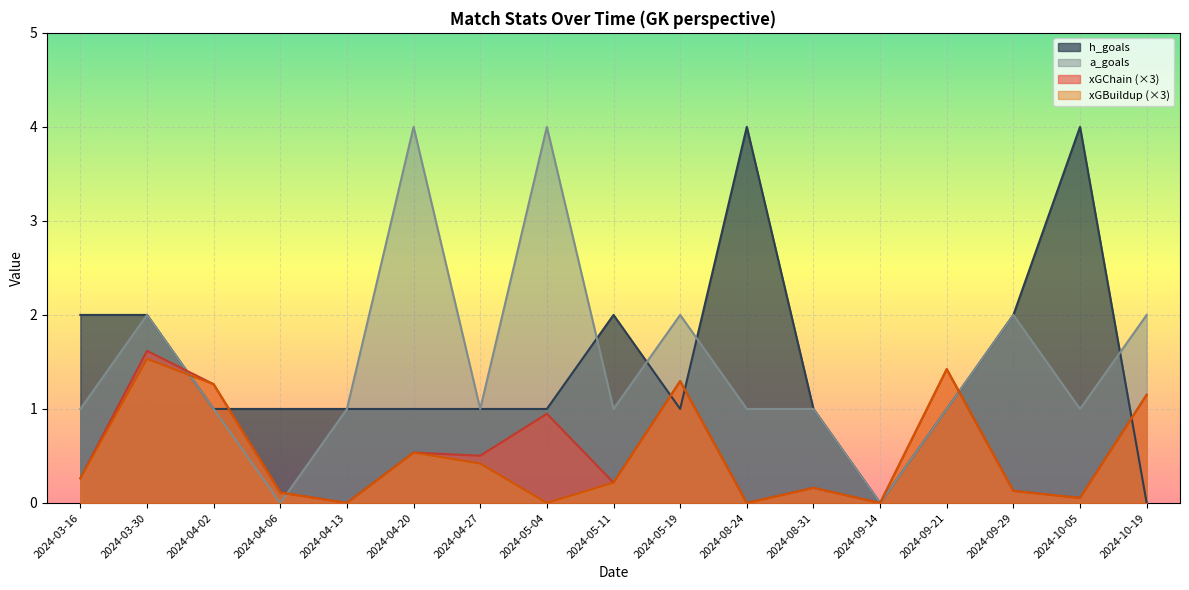

What is the spread (max minus min) of values at 2024-09-21?

0.4